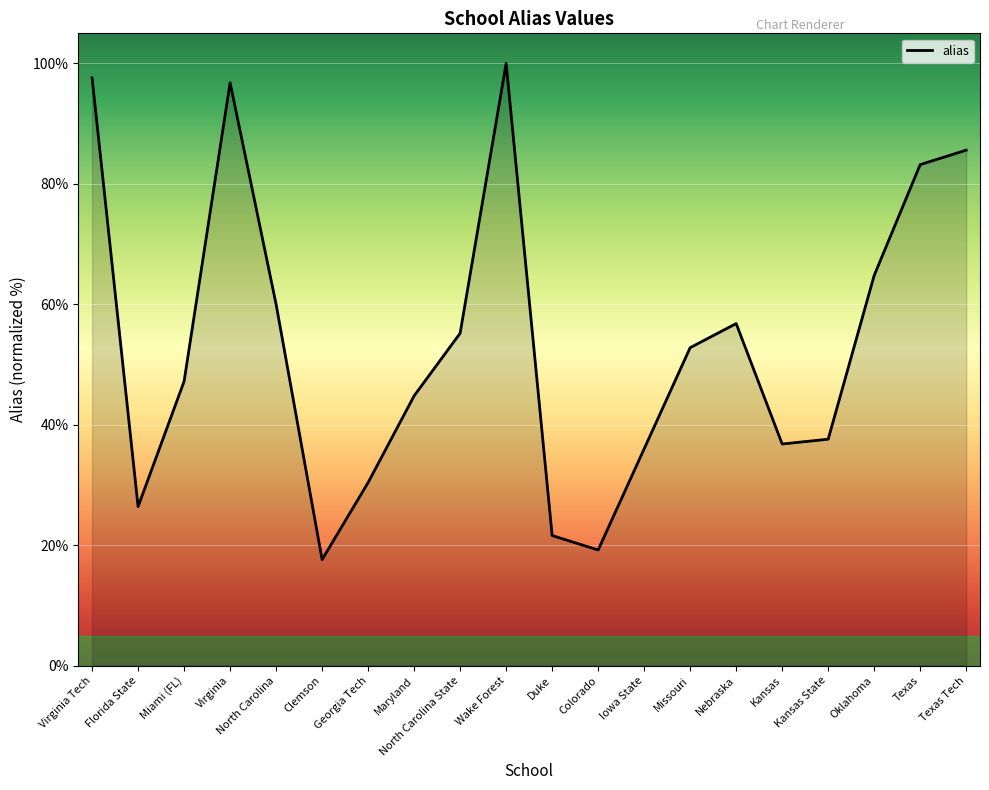

What is the difference between the maximum and minimum values?

82.4